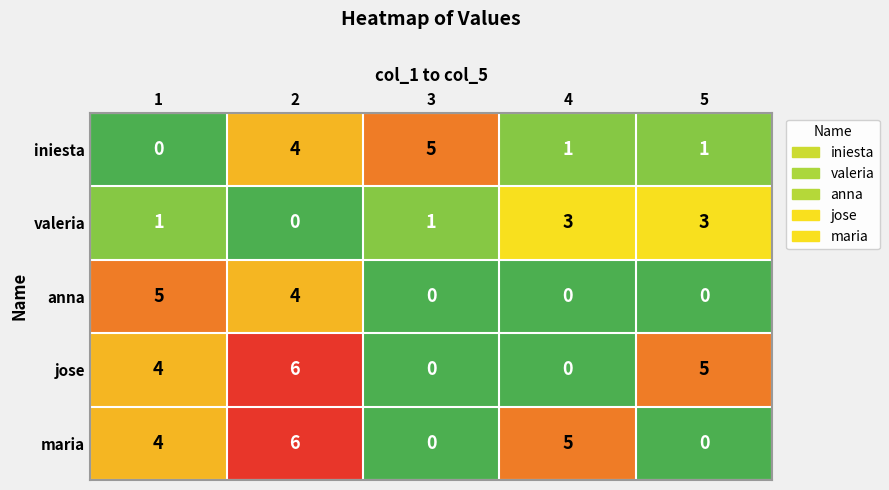

Count the anna values in the range 0 to 4.

4